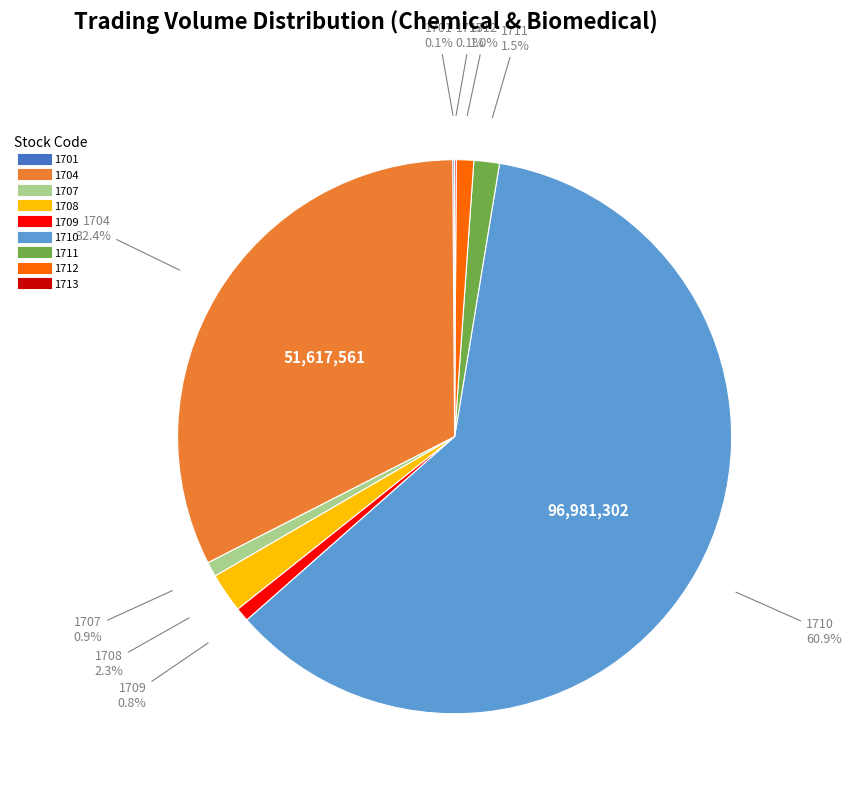

Between 1708 and 1710, which is larger?

1710